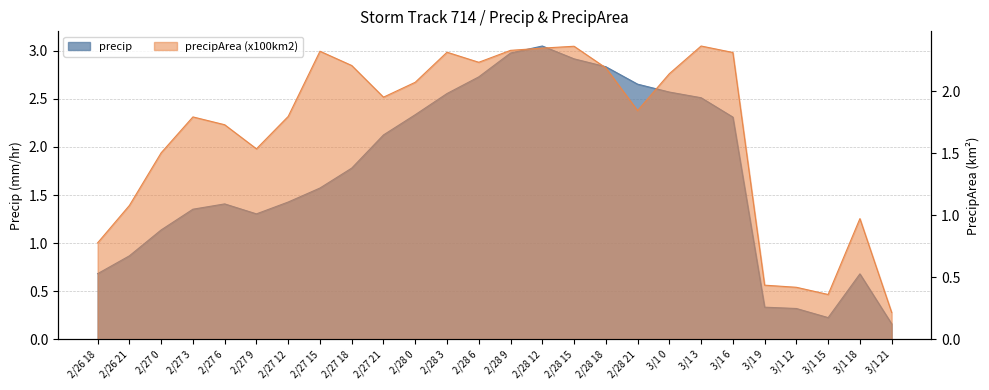

What are all the series names shown in the legend?

precip, precipArea (x100km2)